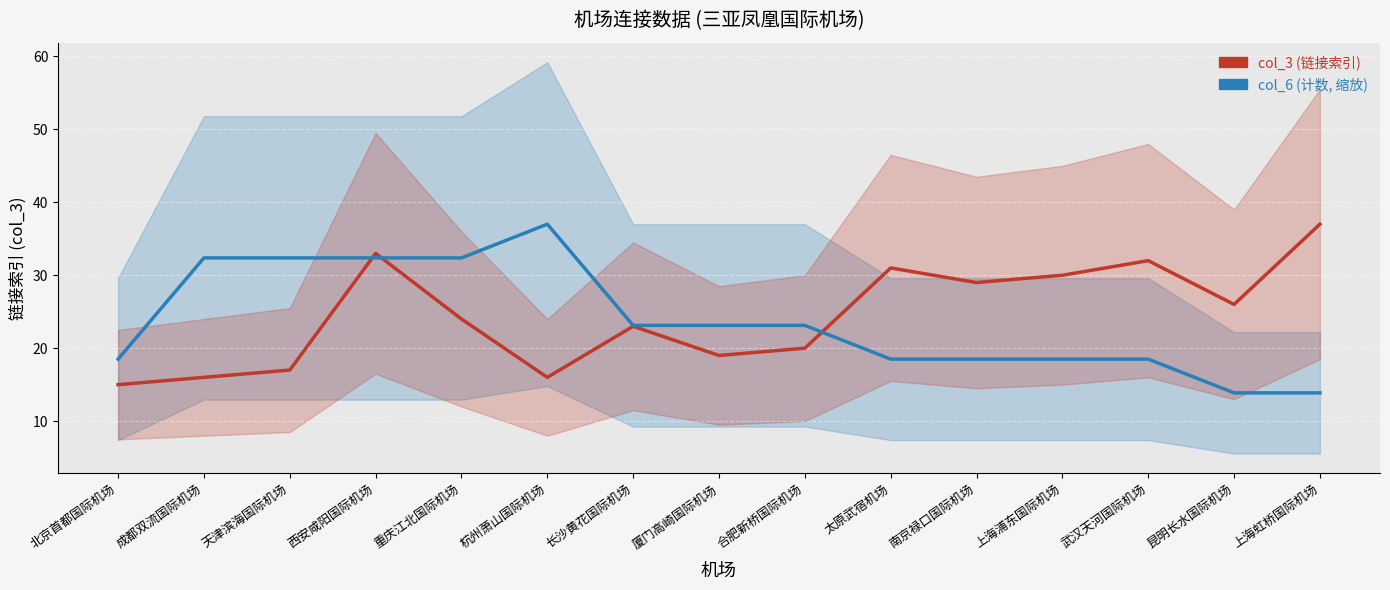

Count the number of data series in this chart.

2